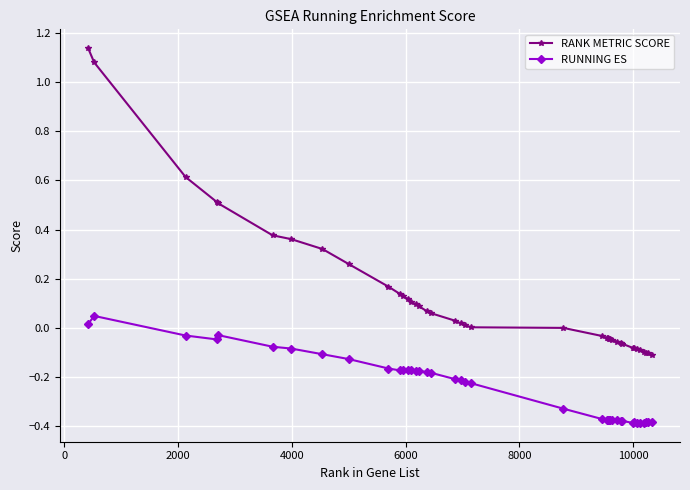

What is the sum of all RUNNING ES values?

-9.6